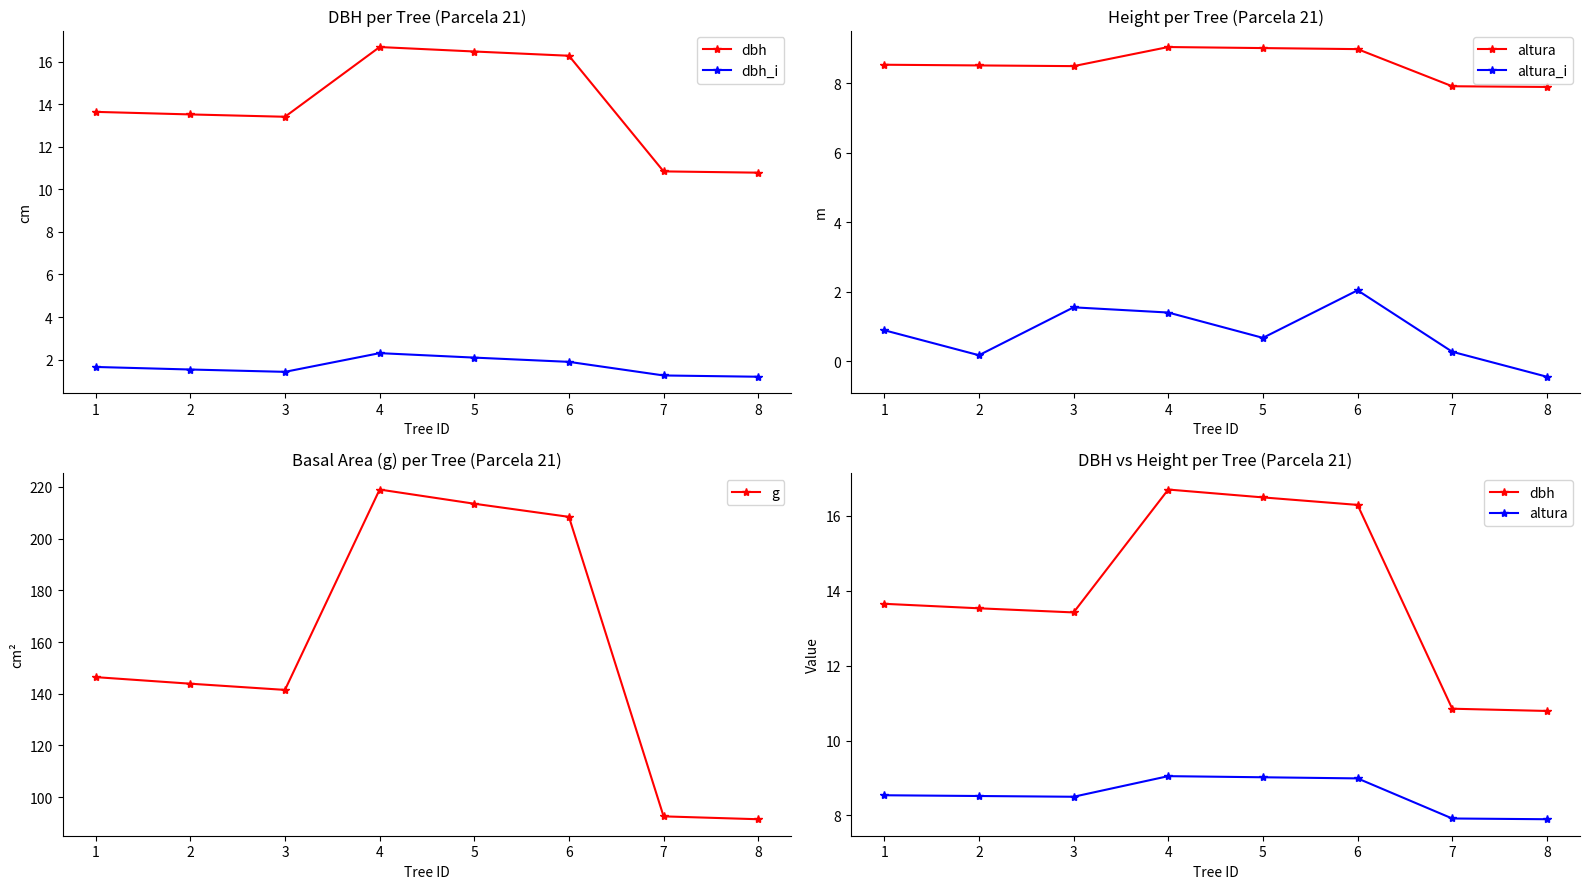

How many values in the altura_i series exceed 0?

7